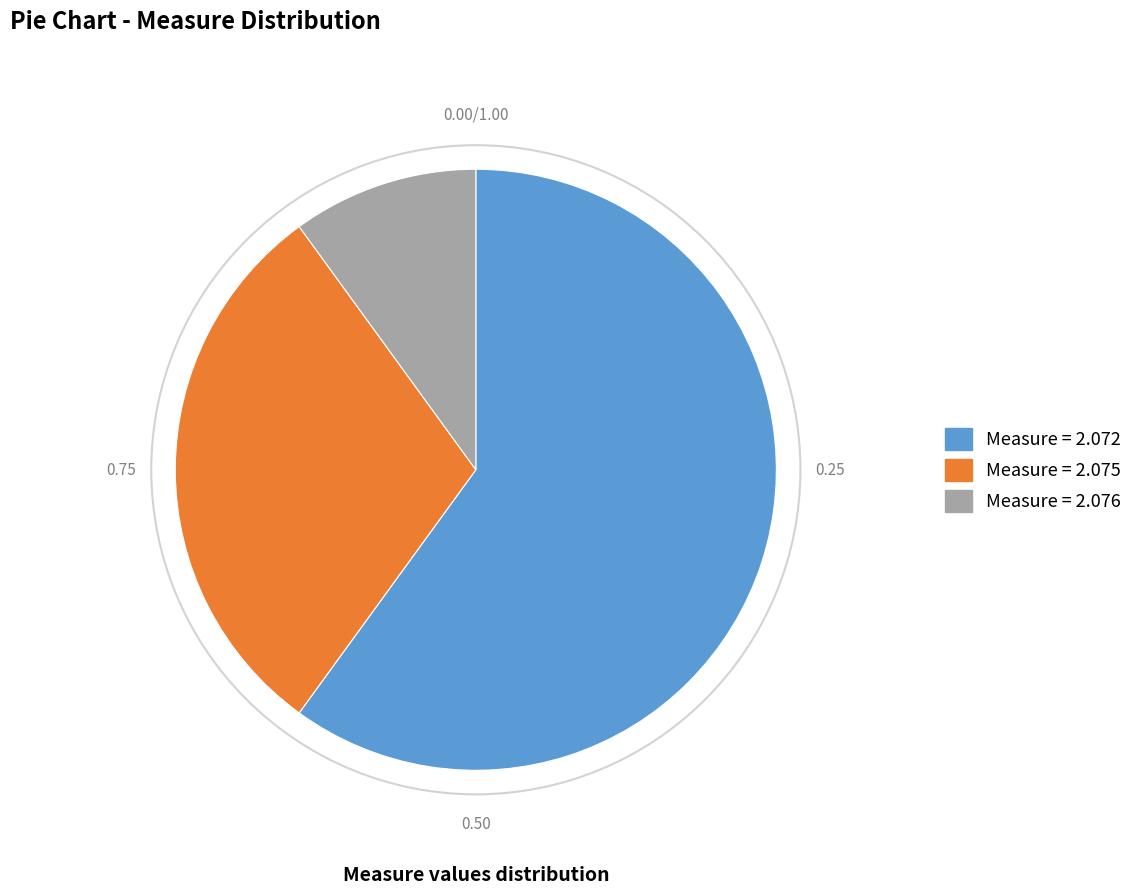

Does any single category account for the majority?

Yes